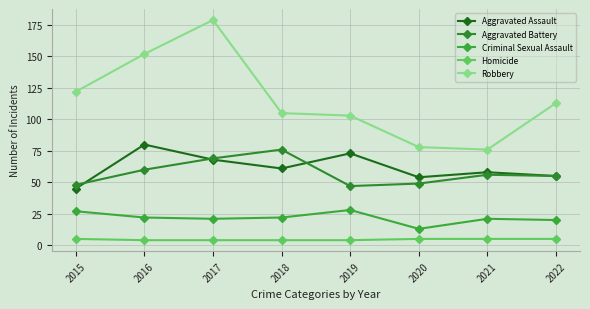

True or false: Aggravated Assault has a value of 80 at 2016.

True